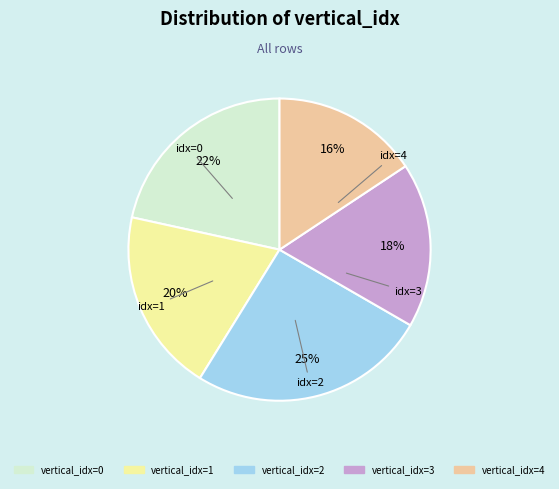

Is there any slice that represents more than half of the pie?

No